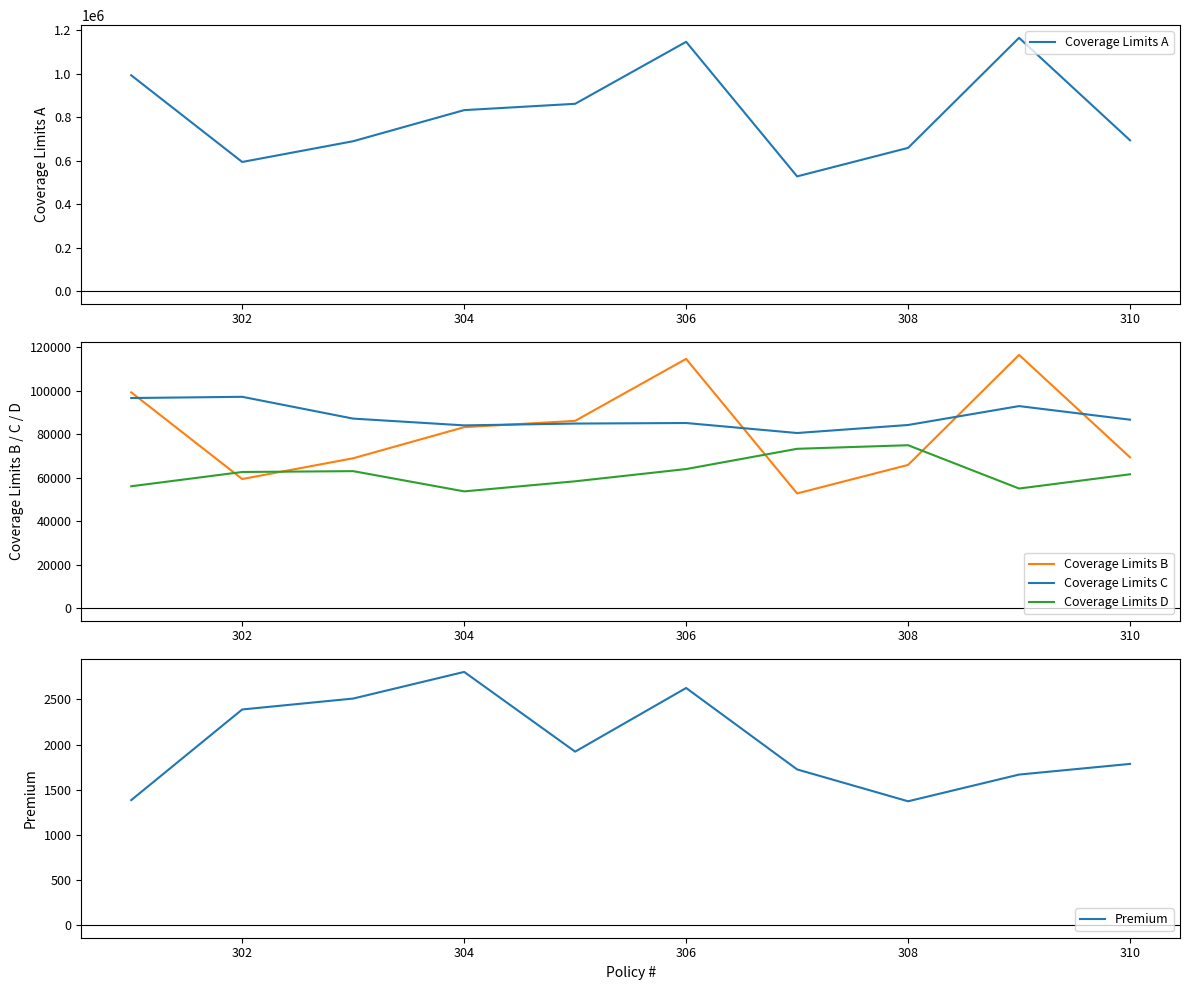

True or false: Coverage Limits A and Coverage Limits D intersect in this chart.

False